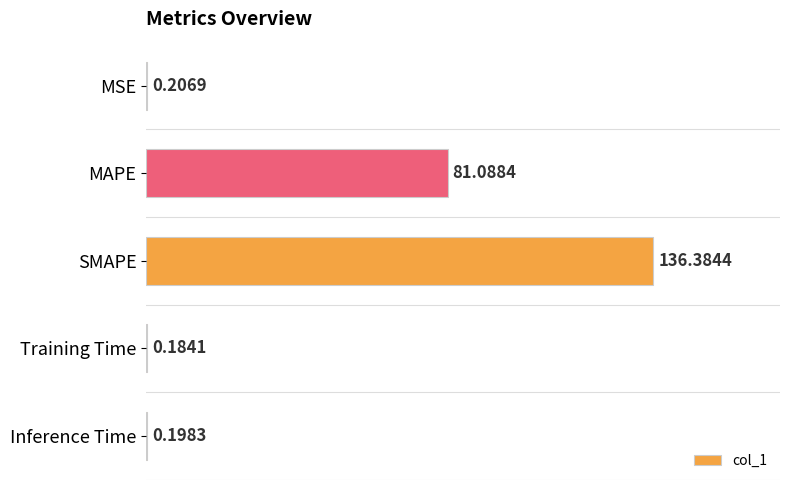

Which category has the highest value across all series?

SMAPE